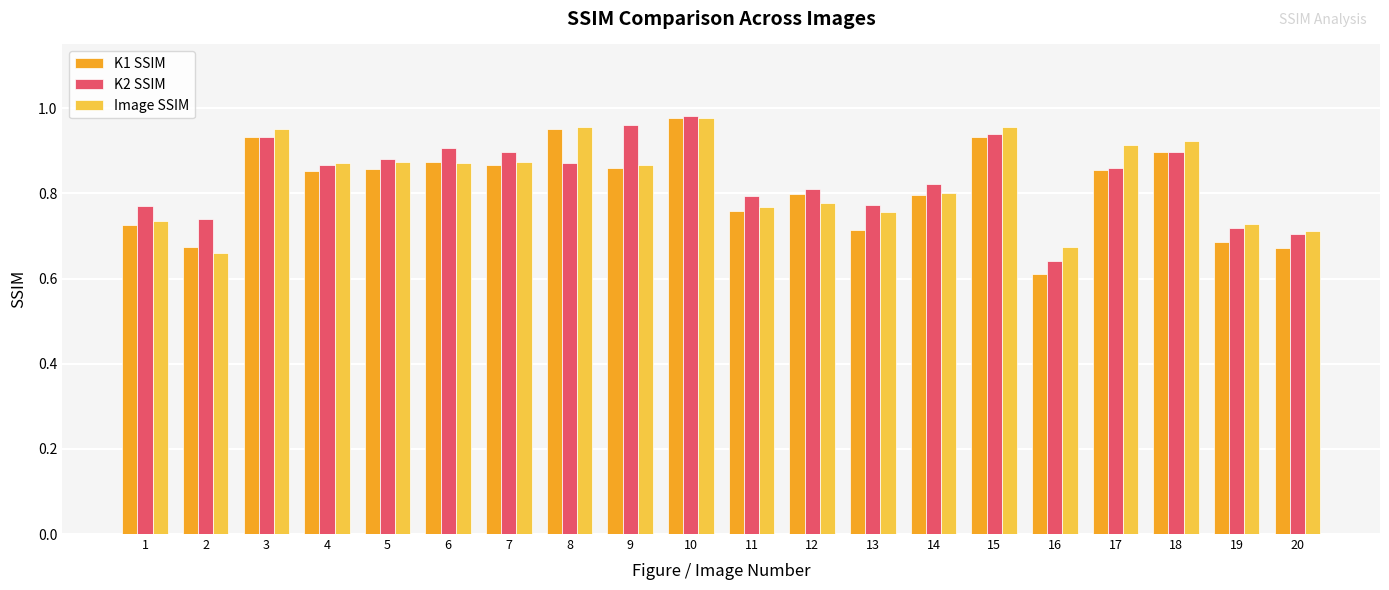

At which category is the sum across all series the highest?

10